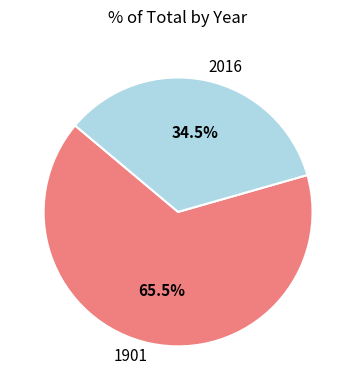

Rank the categories by value from highest to lowest.

1901, 2016